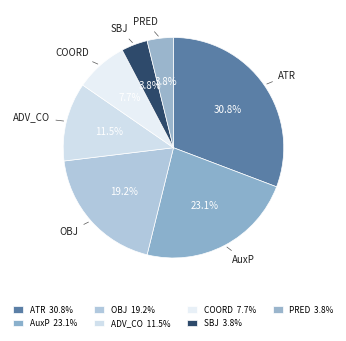

What is the largest slice in the pie chart?

ATR